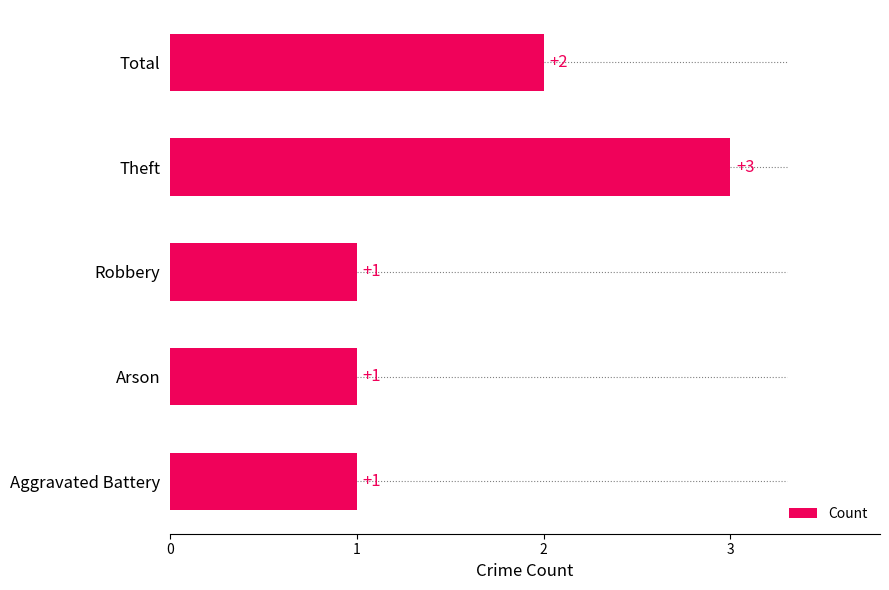

Count the number of values greater than 1.

2